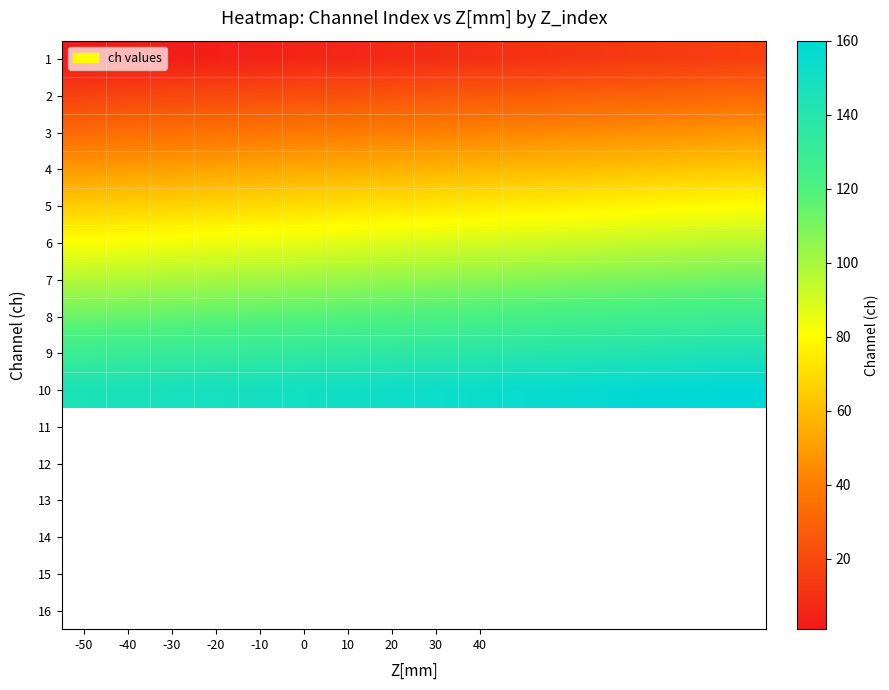

At which category does the chart reach its minimum across all series?

-50